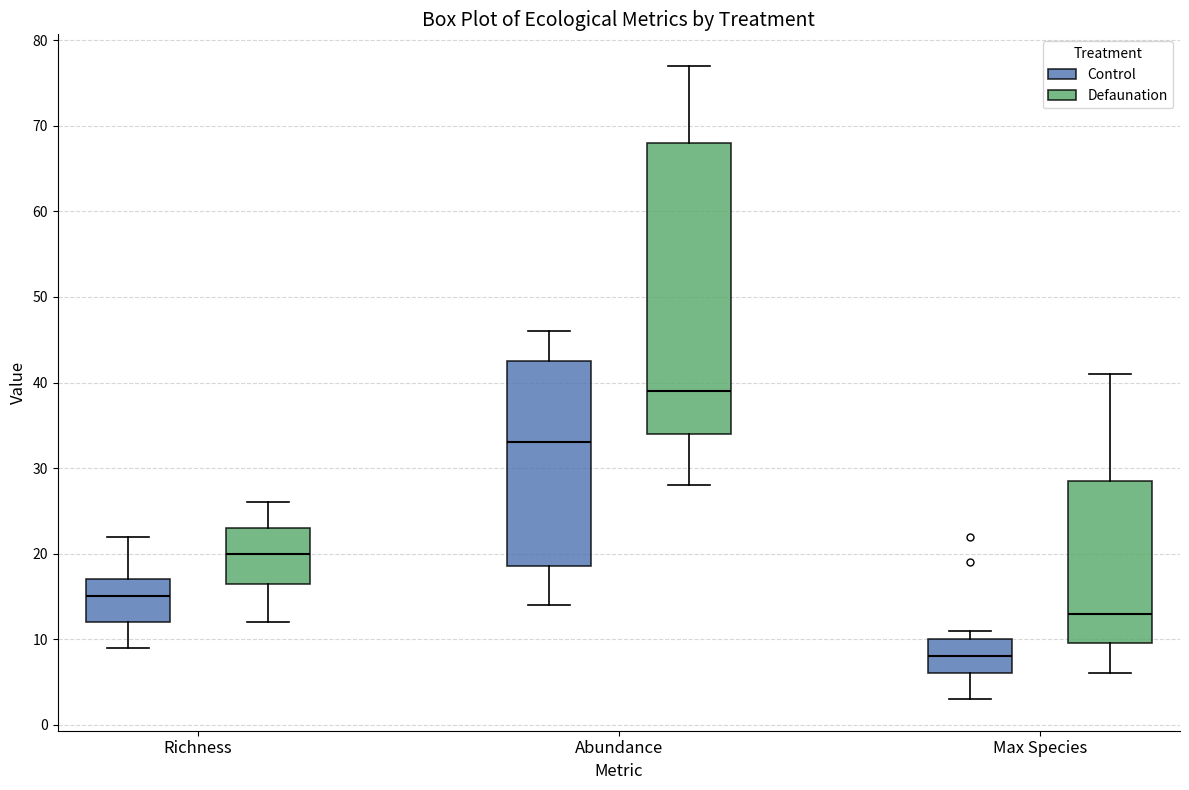

Which box's median line is the highest?

Abundance (Defaunation)